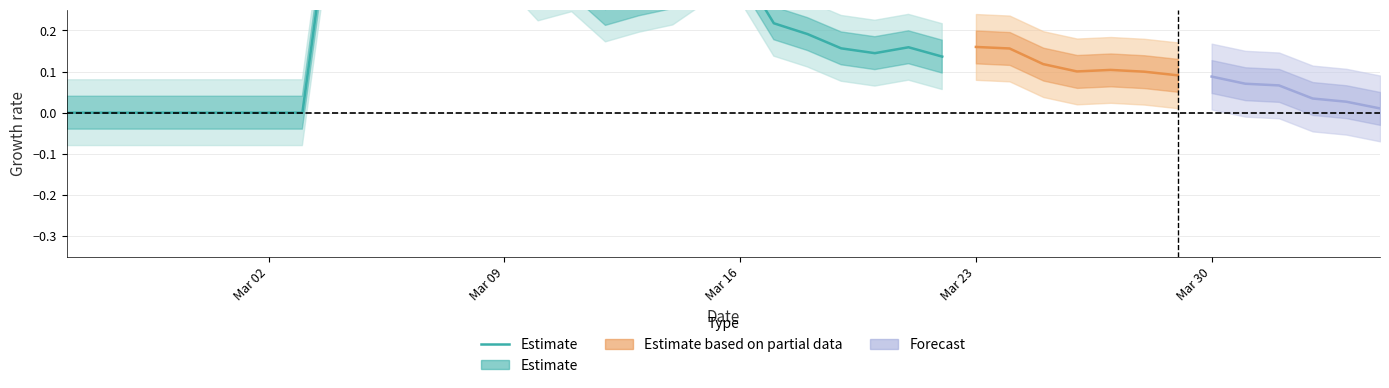

What is the difference between the second highest and second lowest values?

0.9